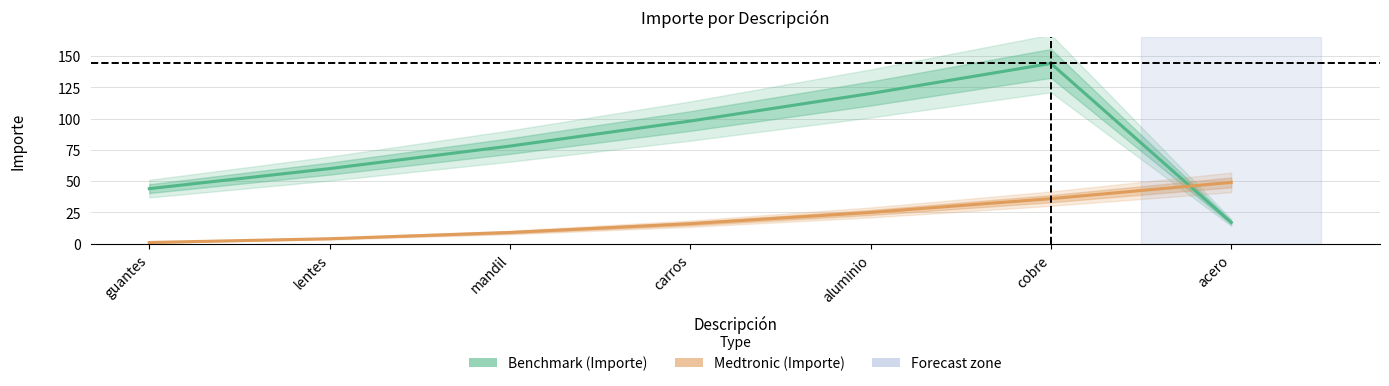

Reading left to right, transcribe all the data shown in this chart.

Benchmark: 44	60	78	98	120	144	17
Medtronic: 1	4	9	16	25	36	49